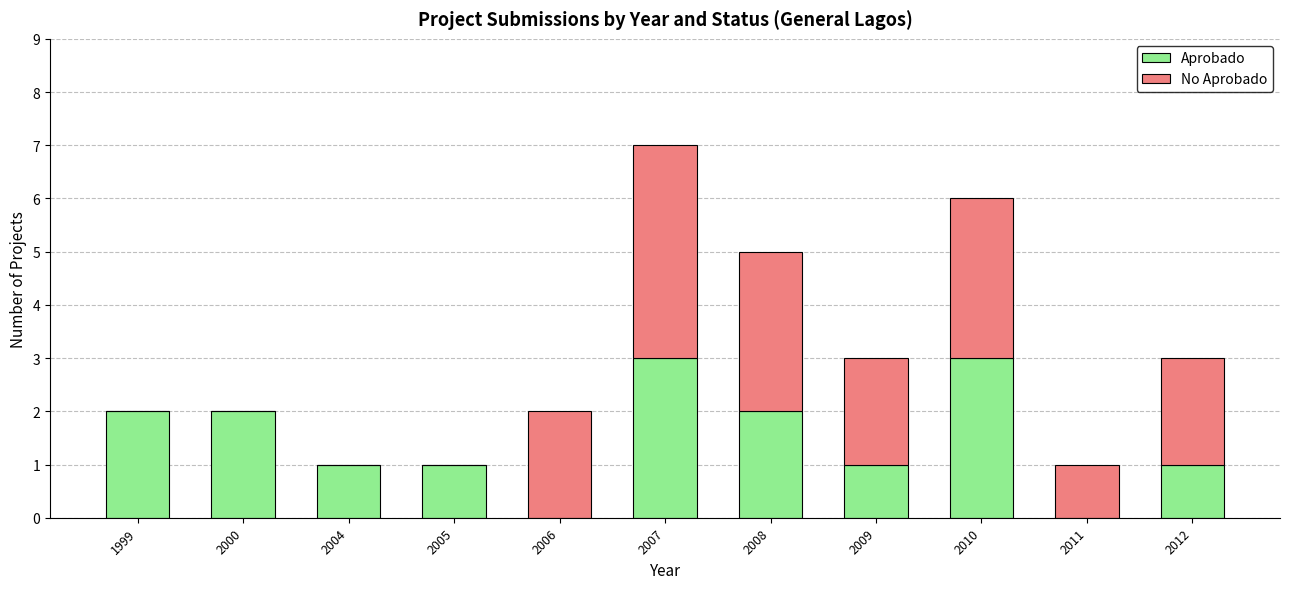

True or false: Aprobado has a value of 3 at 2010.

True